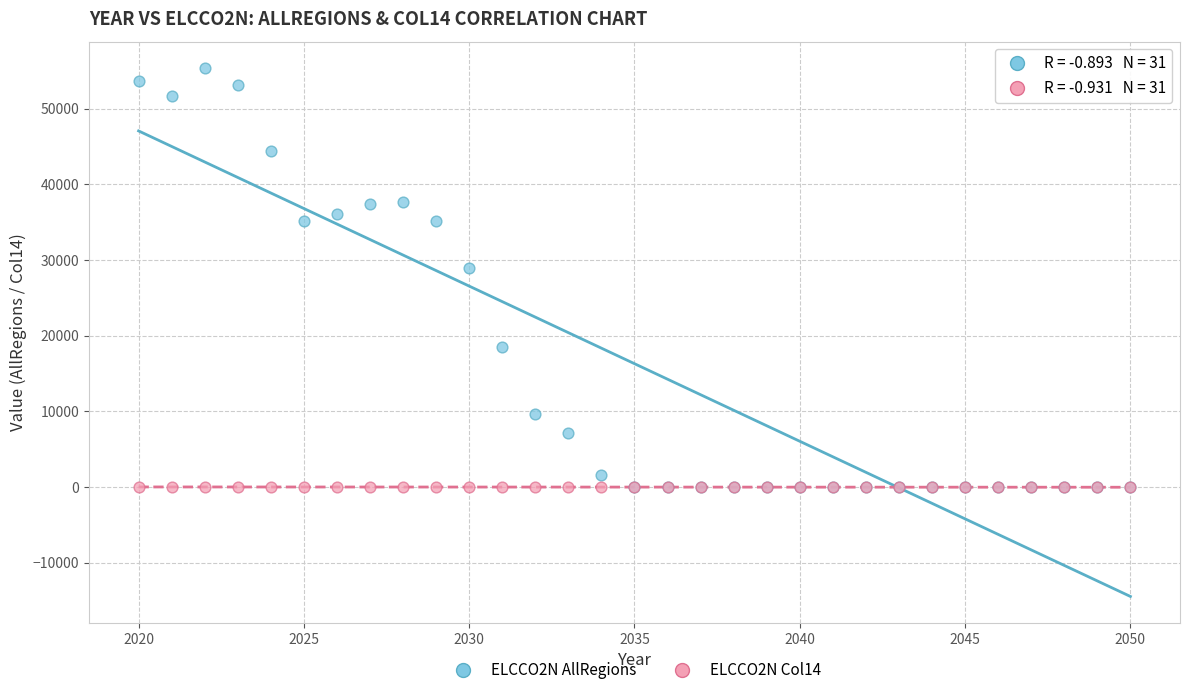

What are all the series names shown in the legend?

ELCCO2N AllRegions, ELCCO2N Col14